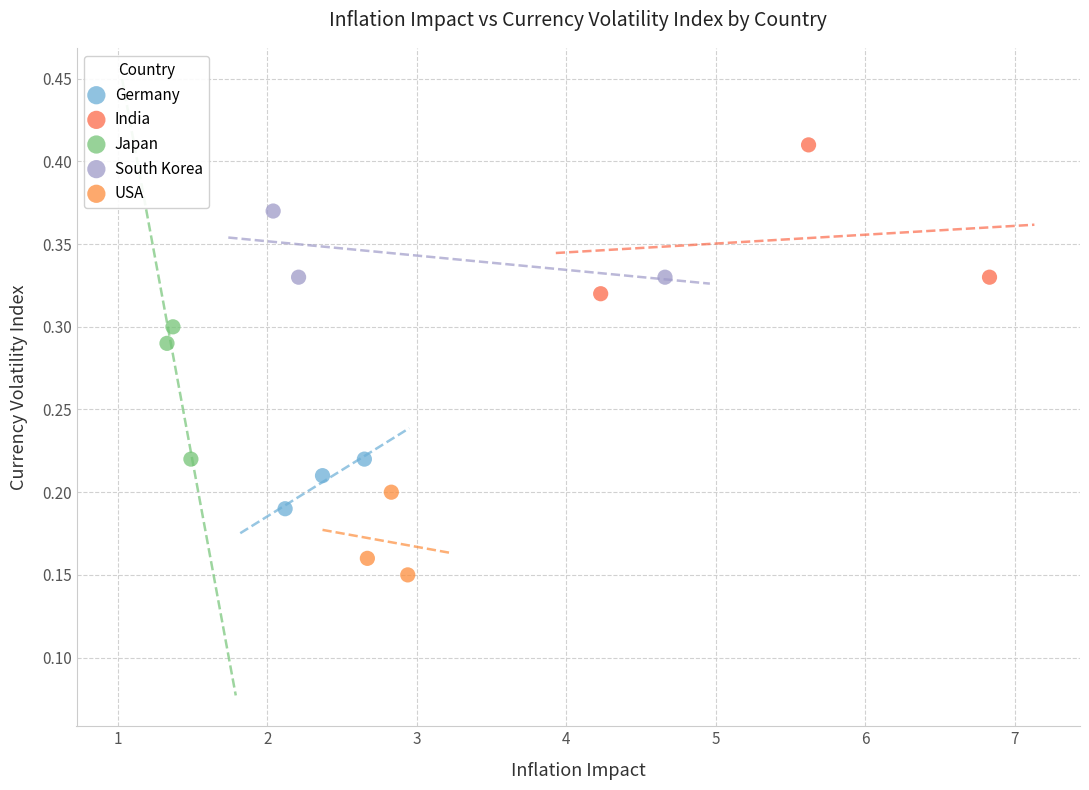

Which series has the largest Y range (max minus min)?

India